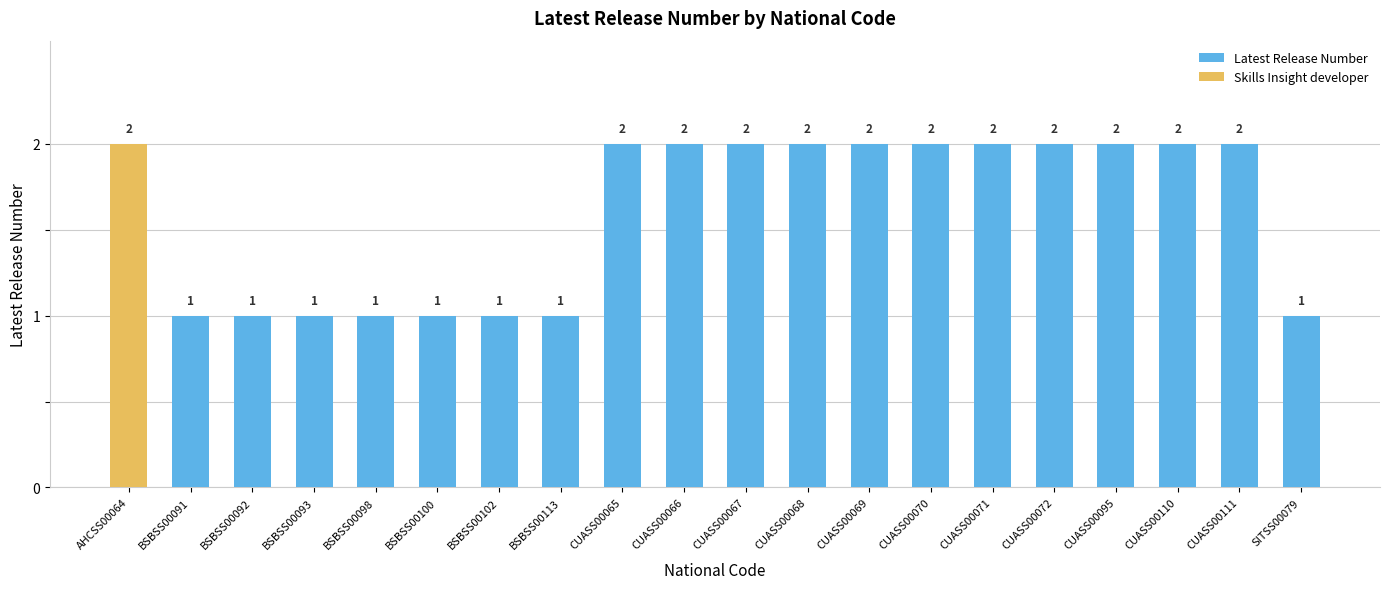

Between CUASS00071 and BSBSS00100, which is larger?

CUASS00071